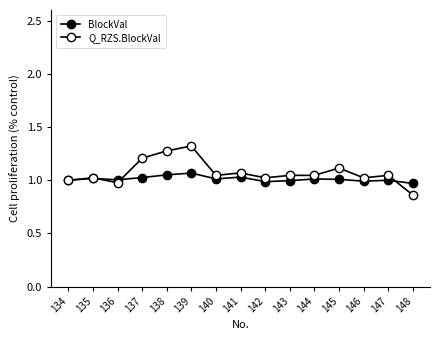

Where is the first local minimum for Q_RZS.BlockVal?

136